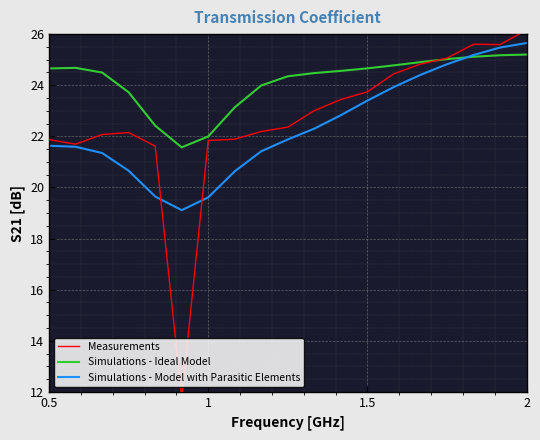

What is the average value of the Simulations - Ideal Model series?

24.2